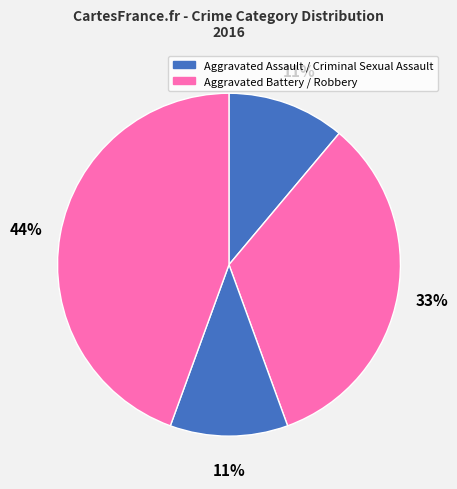

How many slices are in this pie chart?

4